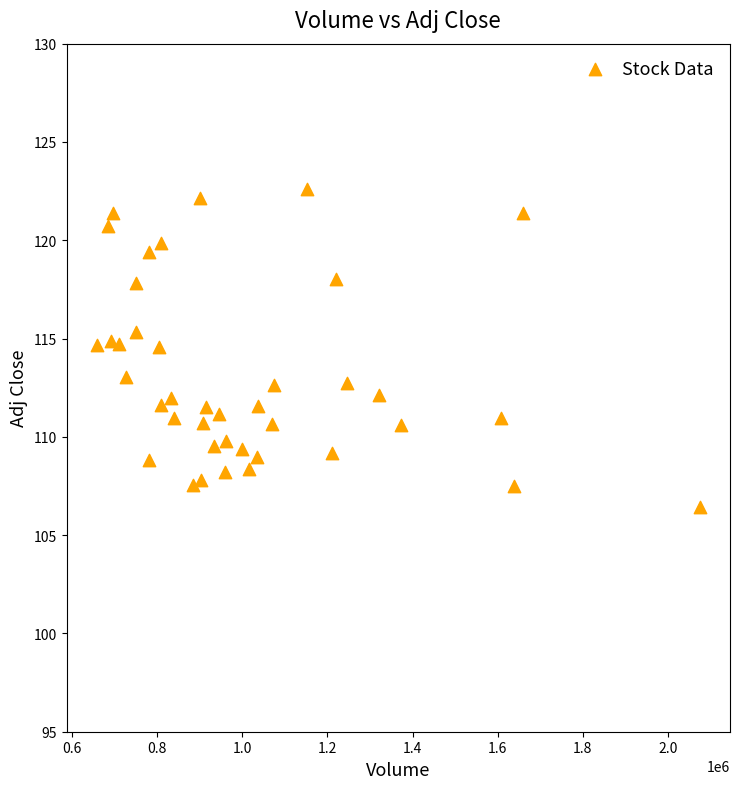

What is the range of X values (max minus min)?

1416800.0